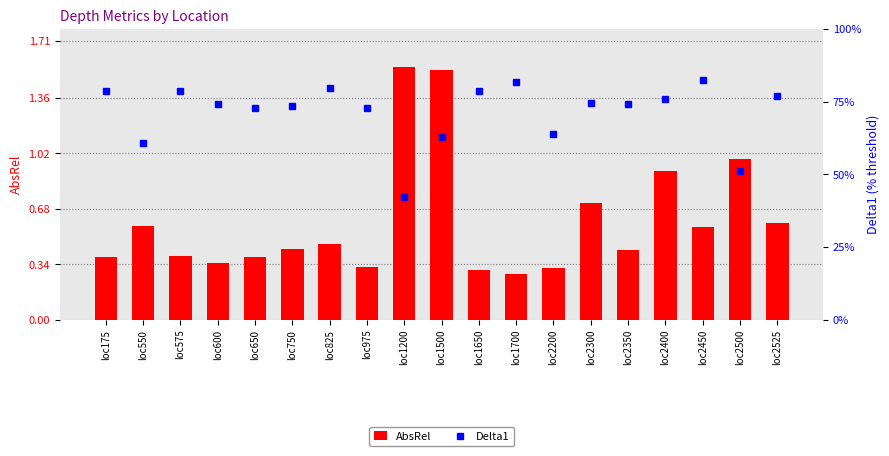

What is the sum of all AbsRel values?

11.5